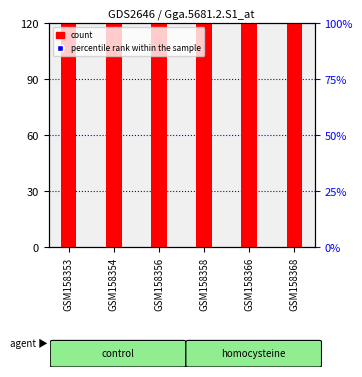

Which series contains the lowest Y value?

count